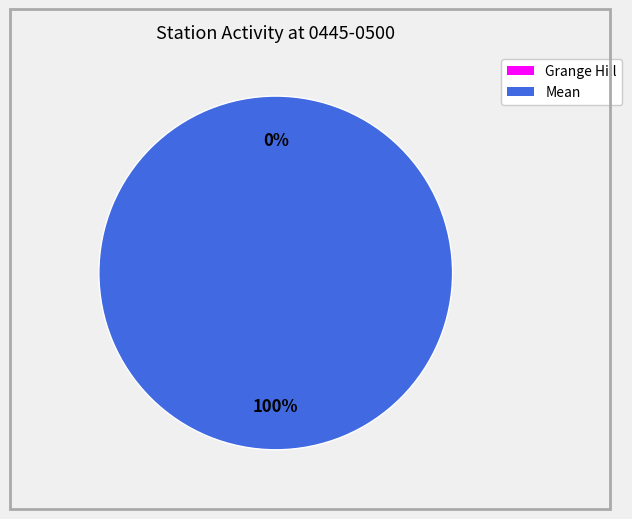

The Mean slice represents 88% of the pie. True or false?

False